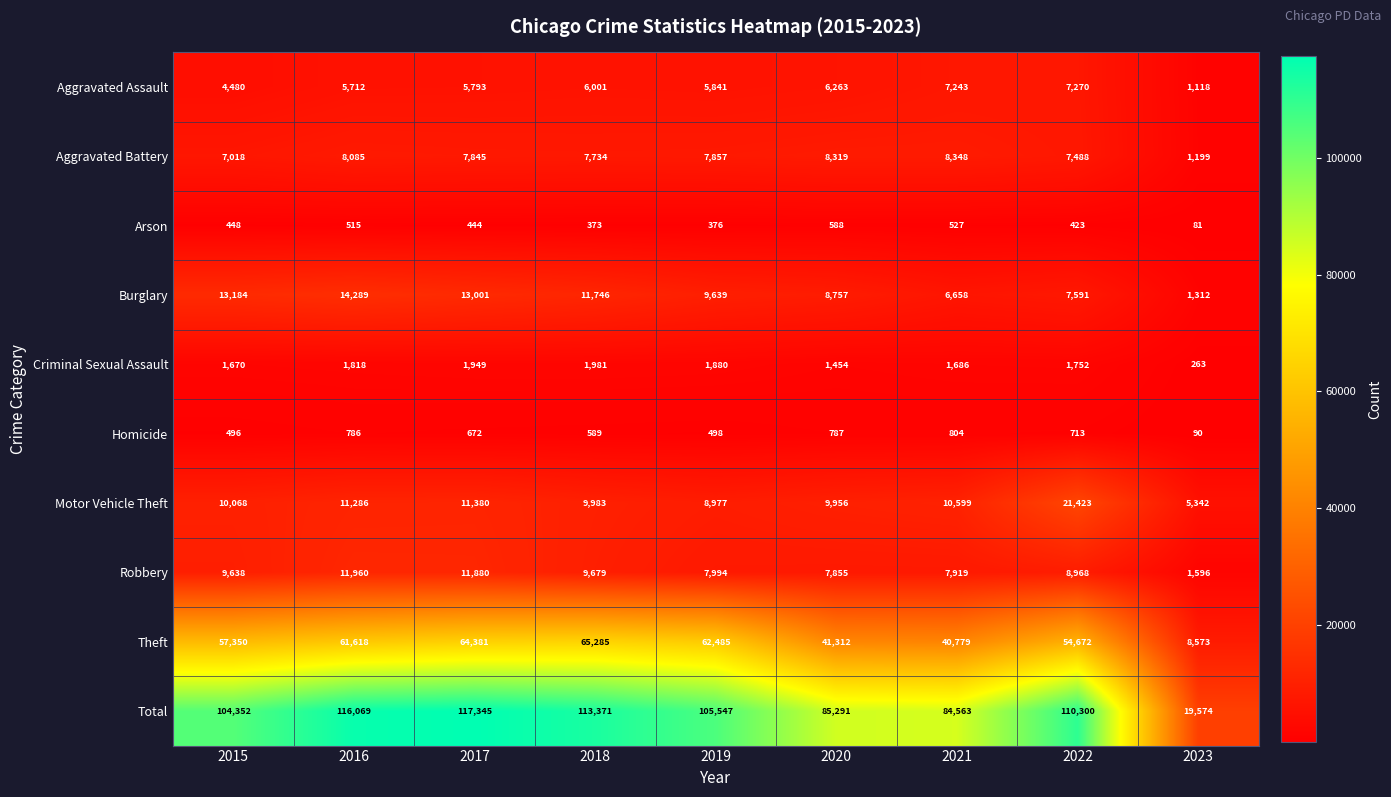

At which category does the chart reach its peak across all series?

2017